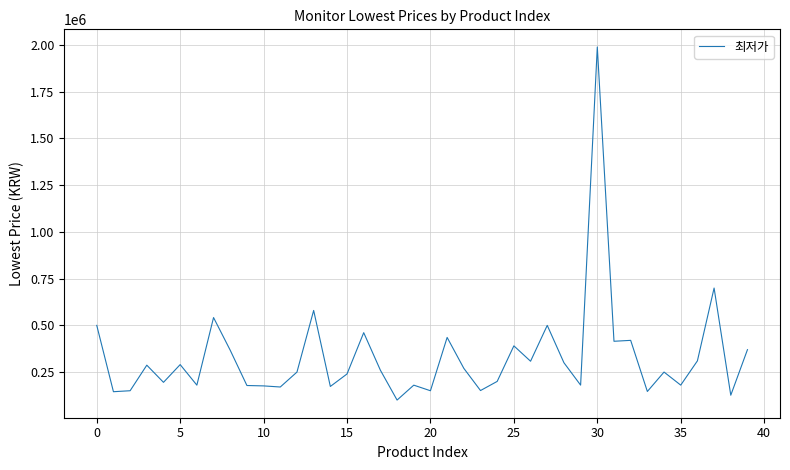

What is the difference between the maximum and minimum values?

1891000